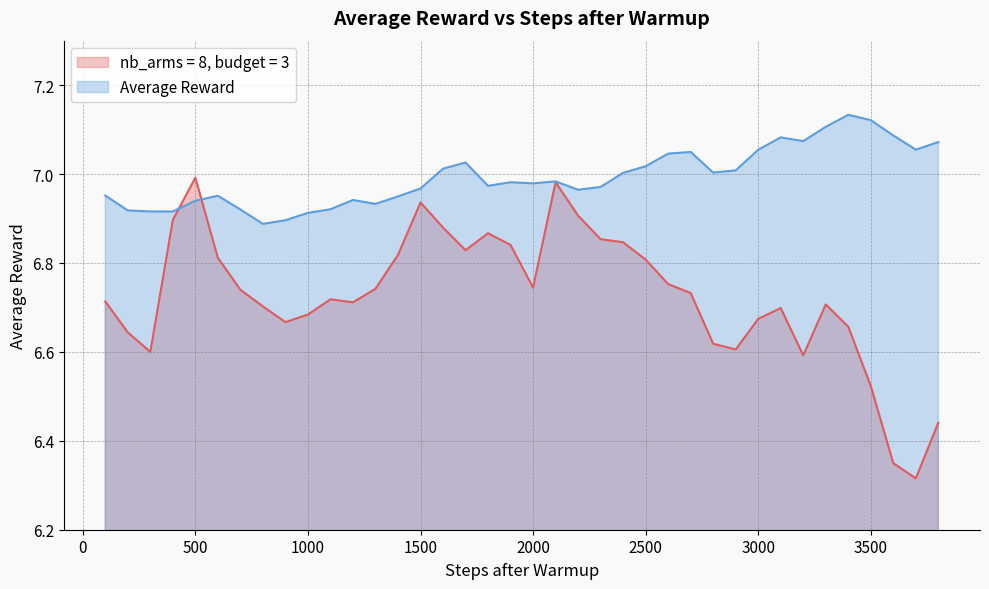

Which has a higher value, 3000 or 3700?

3000